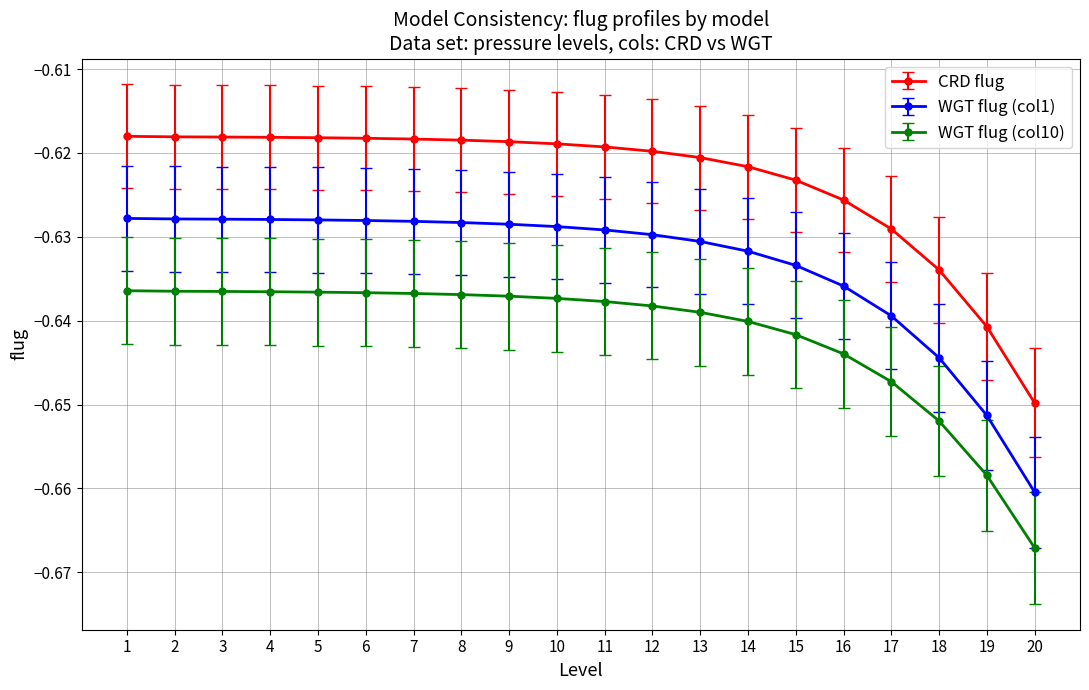

True or false: WGT flug (col1) and WGT flug (col10) cross at least once.

False